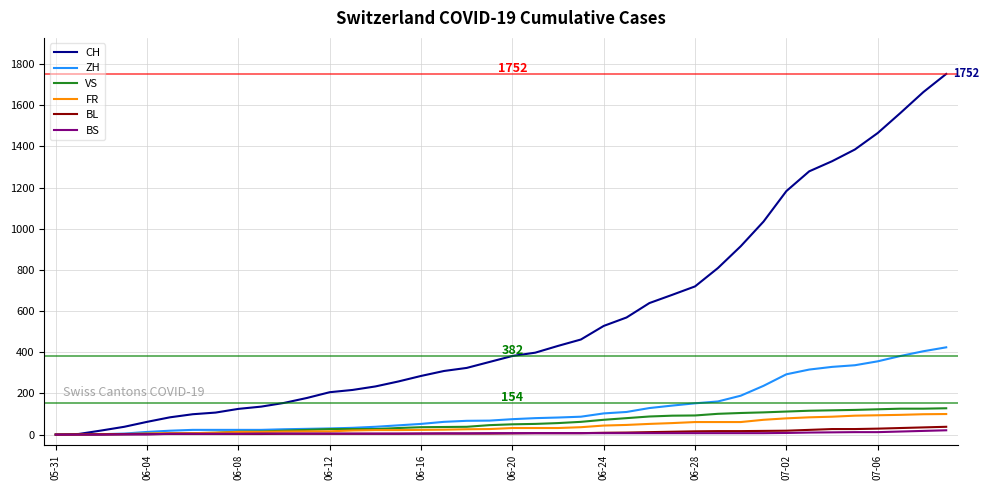

Which series has the largest total across all categories?

CH